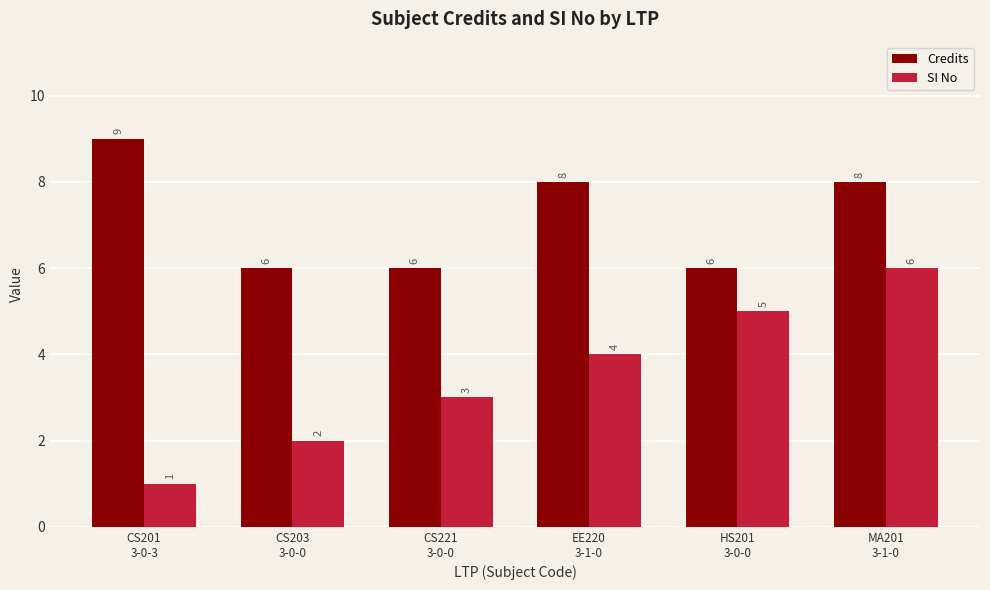

What is the average value of the Credits series?

7